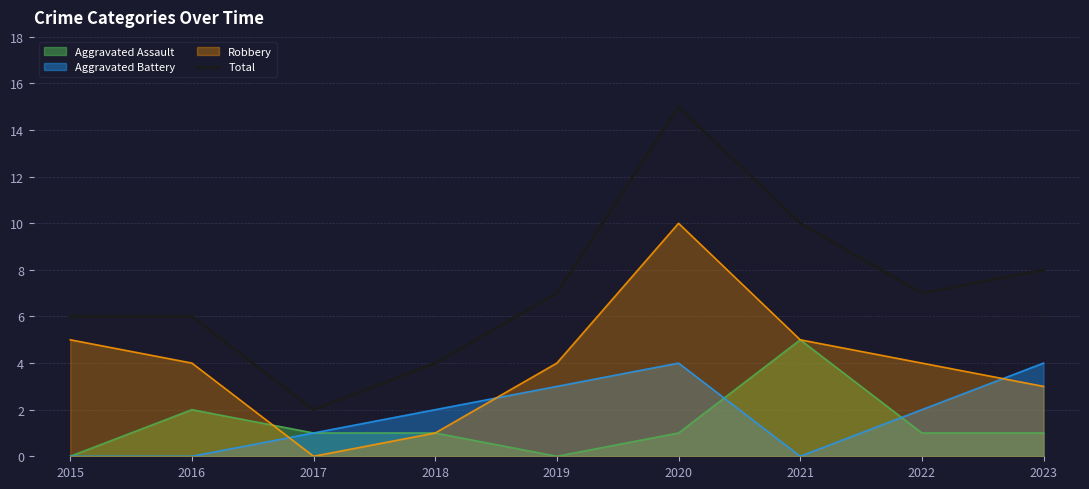

Reading left to right, what are all the values shown in this chart?

2015=6	2016=6	2017=2	2018=4	2019=7	2020=15	2021=10	2022=7	2023=8